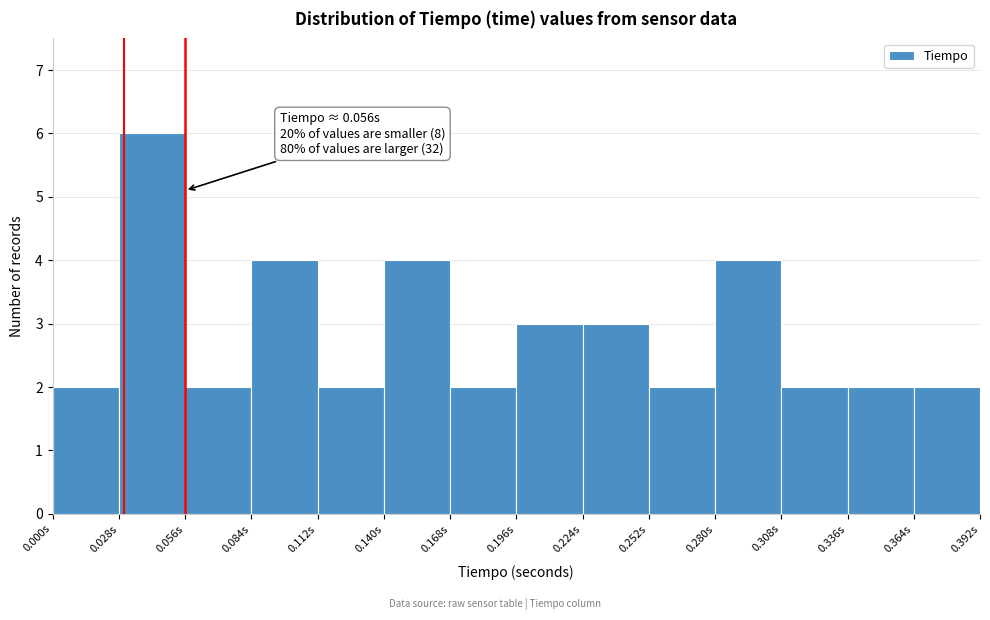

Over which range of the x-axis is the bar tallest?

0.028 to 0.056